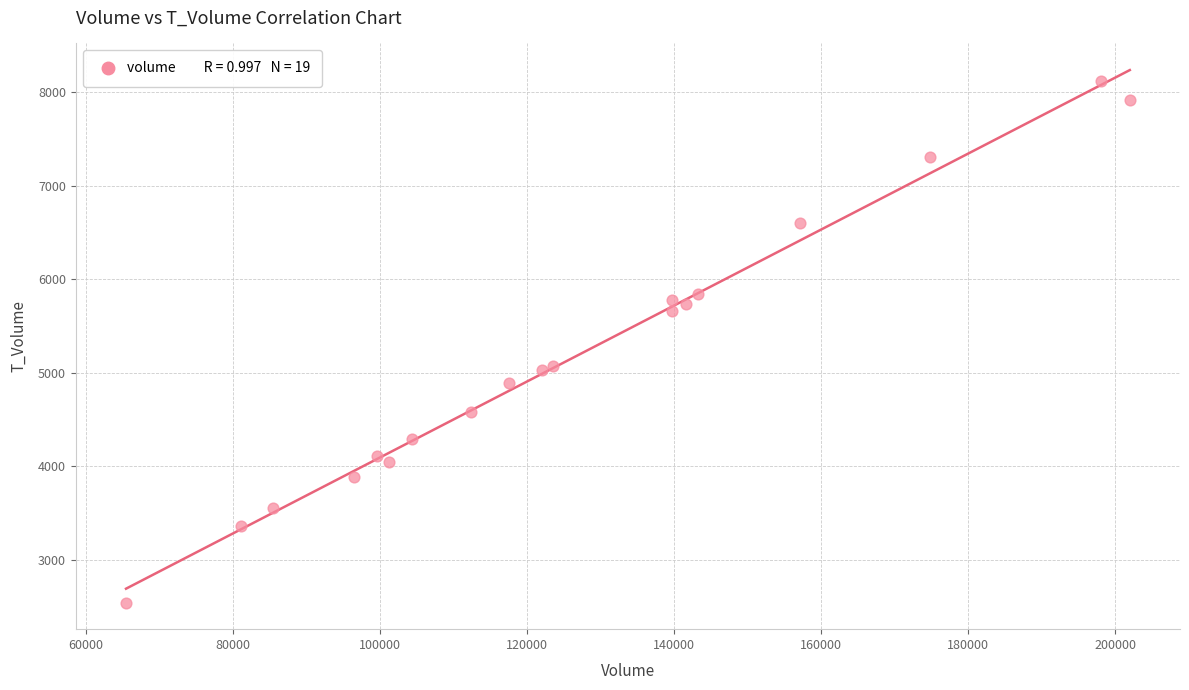

What is the range of Y values (max minus min)?

5574